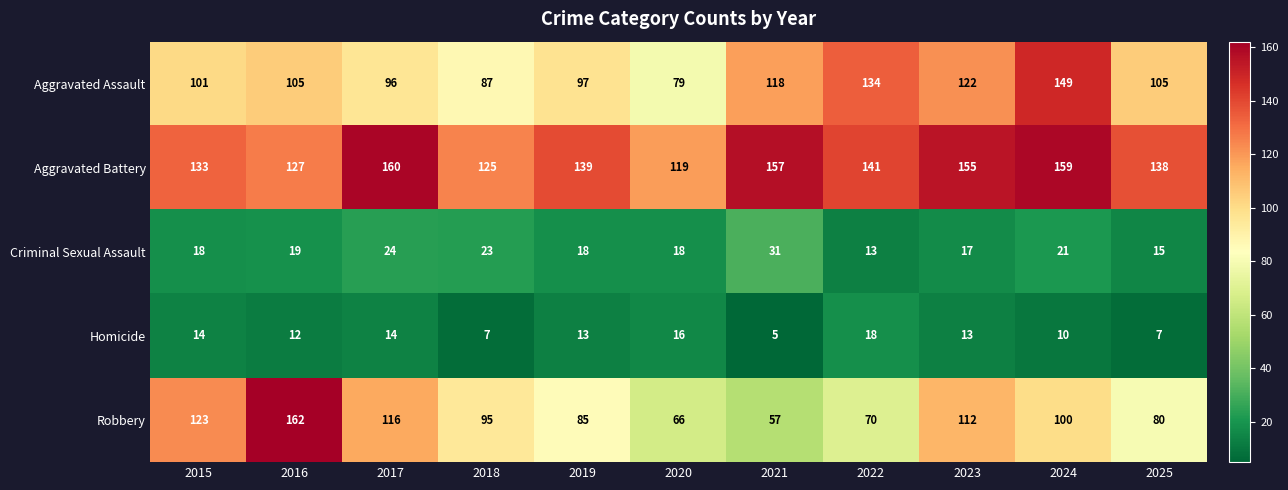

At which category is the sum across all series the highest?

2024